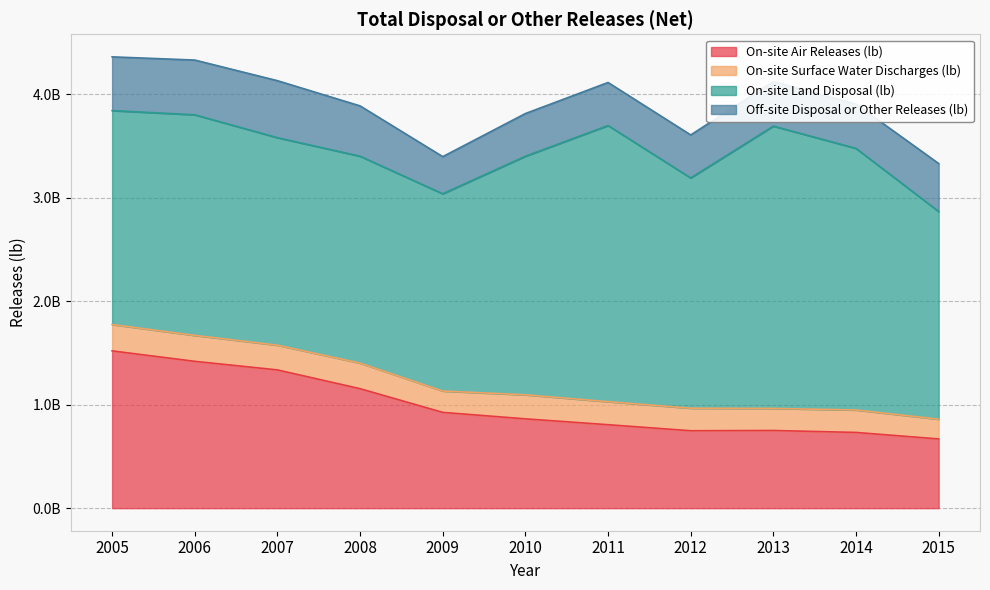

Reading left to right, extract all data points from this chart.

On-site Air Releases (lb): 2005=1520015772	2006=1418994644	2007=1336070805	2008=1154568974	2009=925535360	2010=863170182	2011=806583930	2012=748198253	2013=750568581	2014=731802616	2015=668893312
On-site Surface Water Discharges (lb): 2005=254656780	2006=250595588	2007=239073412	2008=247130617	2009=206374096	2010=232447547	2011=222471004	2012=217881478	2013=213248415	2014=216961857	2015=190846495
On-site Land Disposal (lb): 2005=2067593369	2006=2132151456	2007=2005271184	2008=1999627431	2009=1906369789	2010=2305407517	2011=2668741588	2012=2225286989	2013=2728543531	2014=2528078933	2015=2007065812
Off-site Disposal or Other Releases (lb): 2005=519264495	2006=528896397	2007=550794454	2008=486150209	2009=358873341	2010=412623909	2011=415995635	2012=415549769	2013=430630750	2014=428118938	2015=463716952